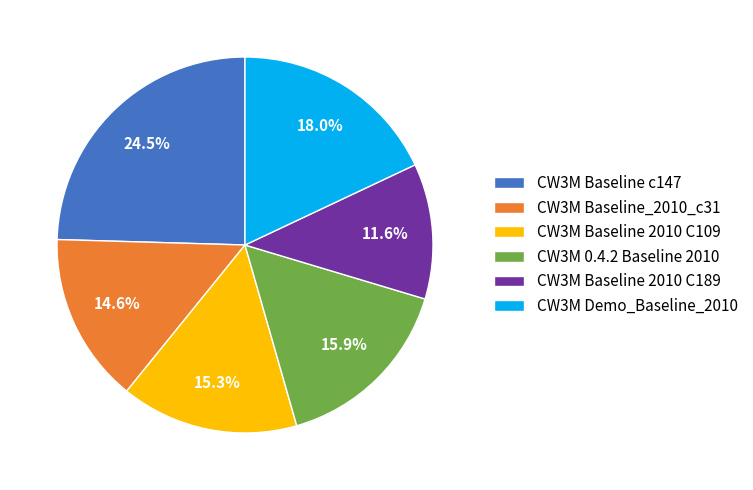

Is there any slice that represents more than half of the pie?

No